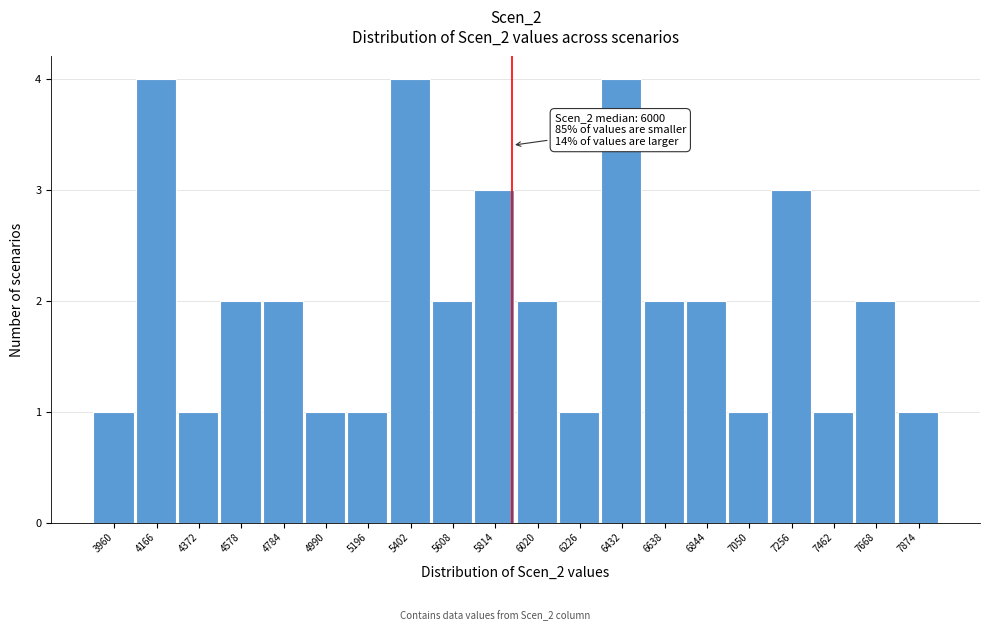

Reading left to right, extract all data points from this chart.

3960=1	4166=4	4372=1	4578=2	4784=2	4990=1	5196=1	5402=4	5608=2	5814=3	6020=2	6226=1	6432=4	6638=2	6844=2	7050=1	7256=3	7462=1	7668=2	7874=1